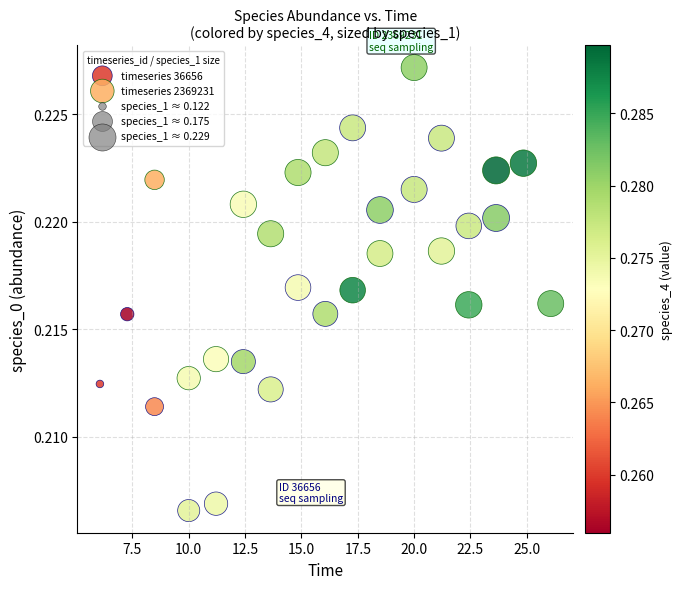

Which series has the largest Y range (max minus min)?

timeseries 36656